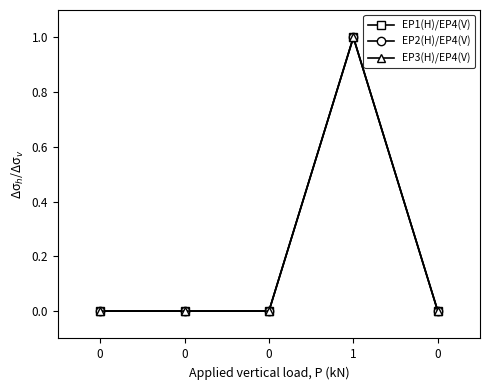

Reading right to left, transcribe all the data shown in this chart.

EP1(H)/EP4(V): 0=0	1=1	0=0	0=0	0=0
EP2(H)/EP4(V): 0=0	1=1	0=0	0=0	0=0
EP3(H)/EP4(V): 0=0	1=1	0=0	0=0	0=0